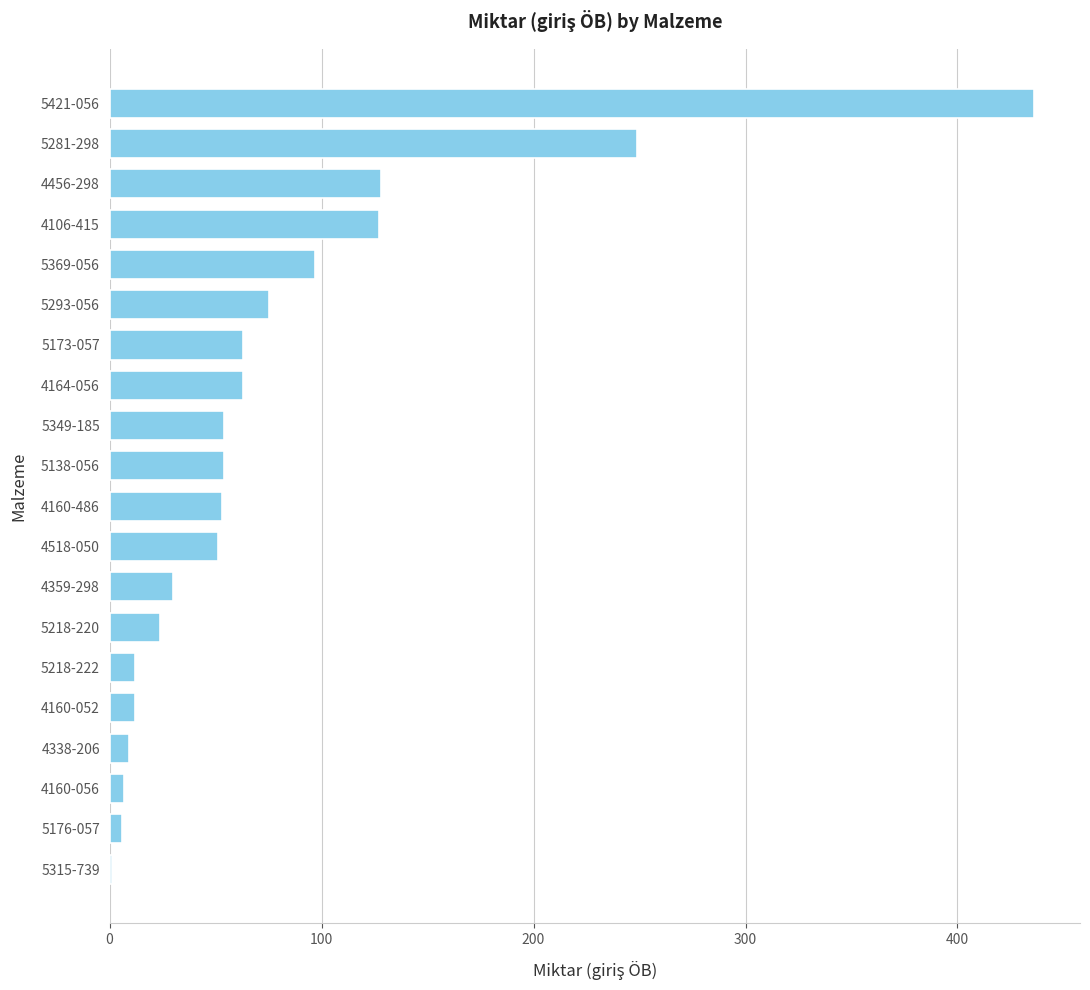

What is the sum of all values?

1551